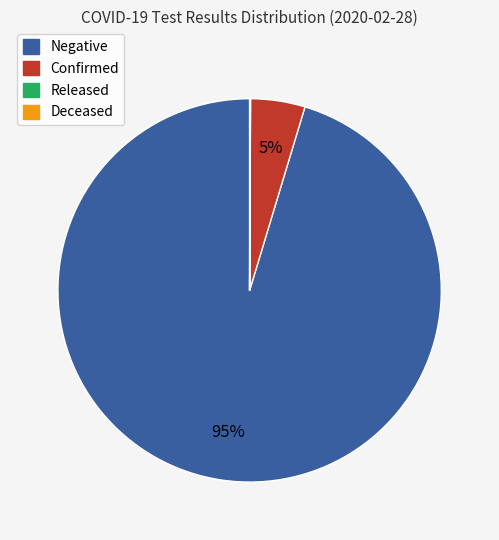

To the nearest percent, what is the difference between the largest and smallest slice percentages?

95%